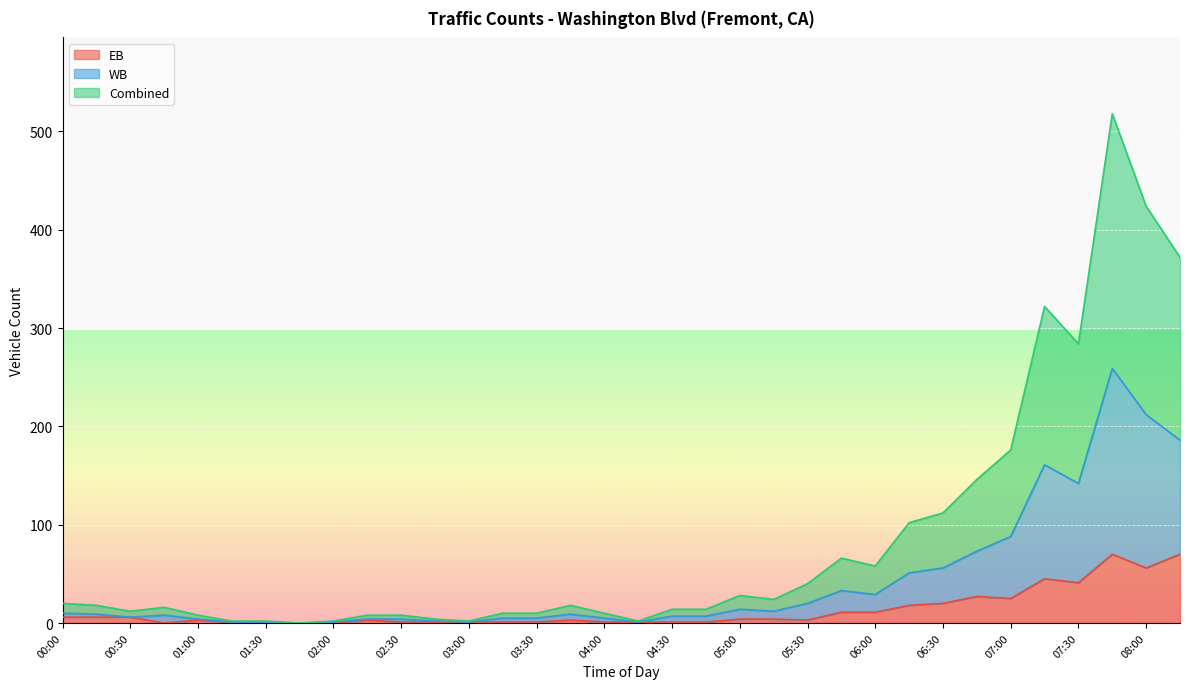

At how many categories does at least one series exceed 158?

6